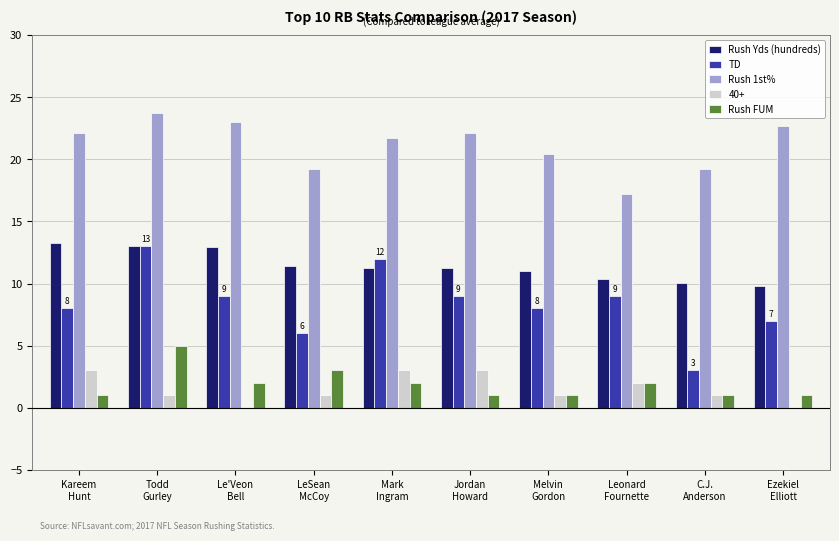

What is the greatest value displayed?

23.7